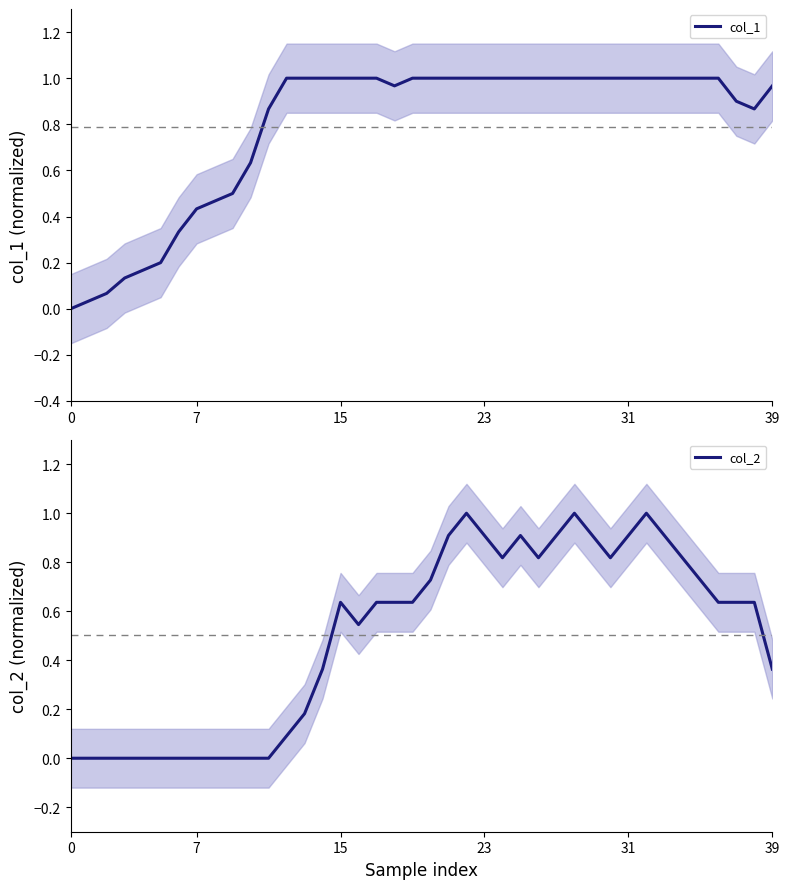

What is the difference between the maximum and minimum values in the col_1 series?

1.0